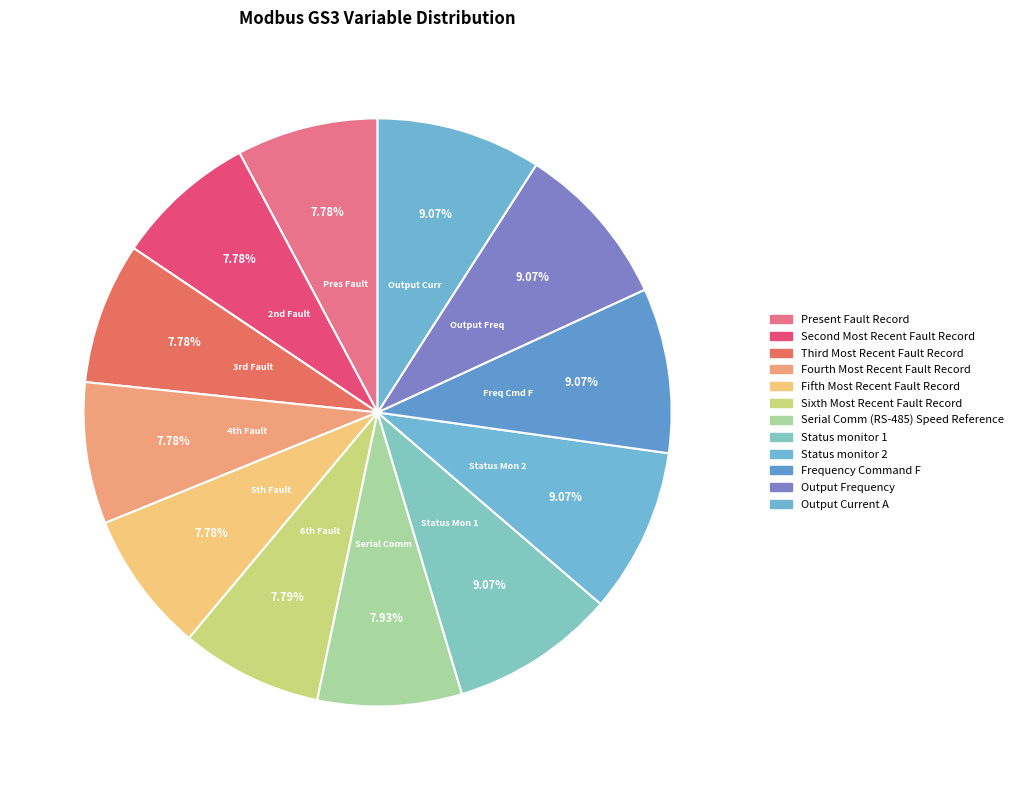

How many segments does this pie chart have?

12